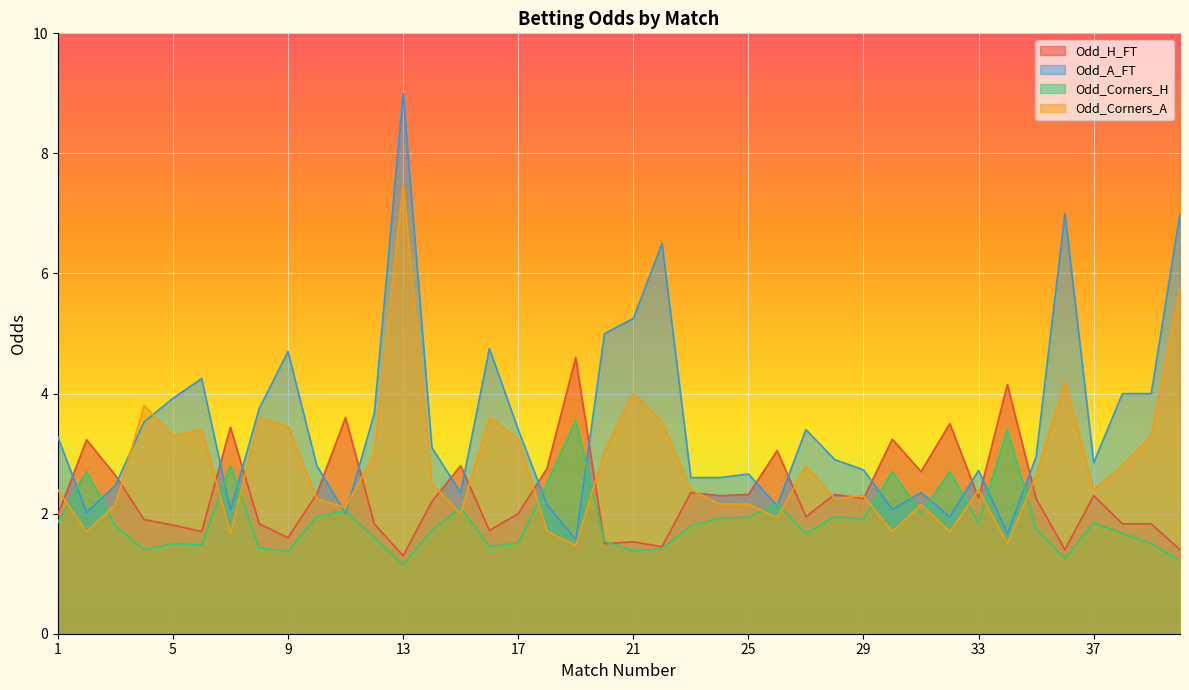

Where is the first local maximum for Odd_A_FT?

6